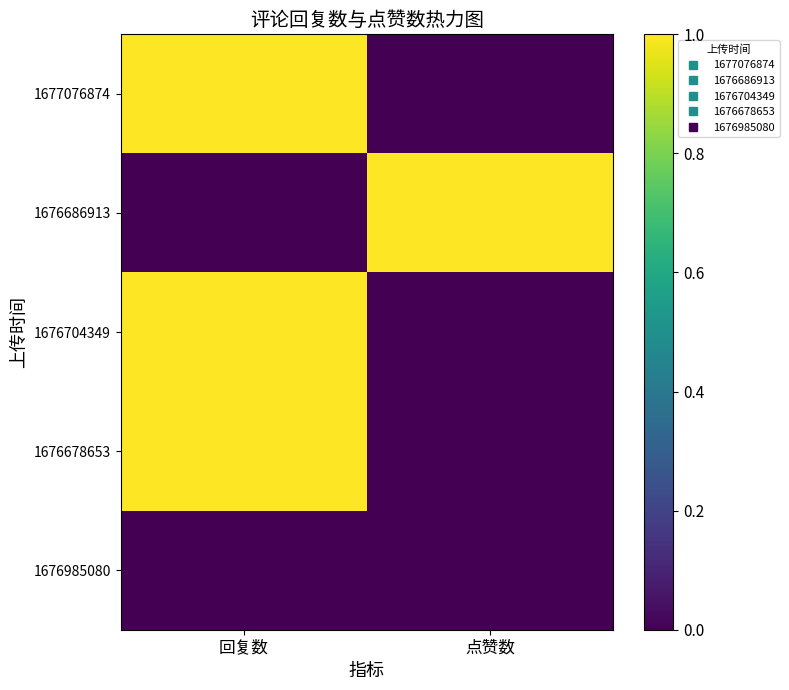

Which category has the highest value across all series?

回复数